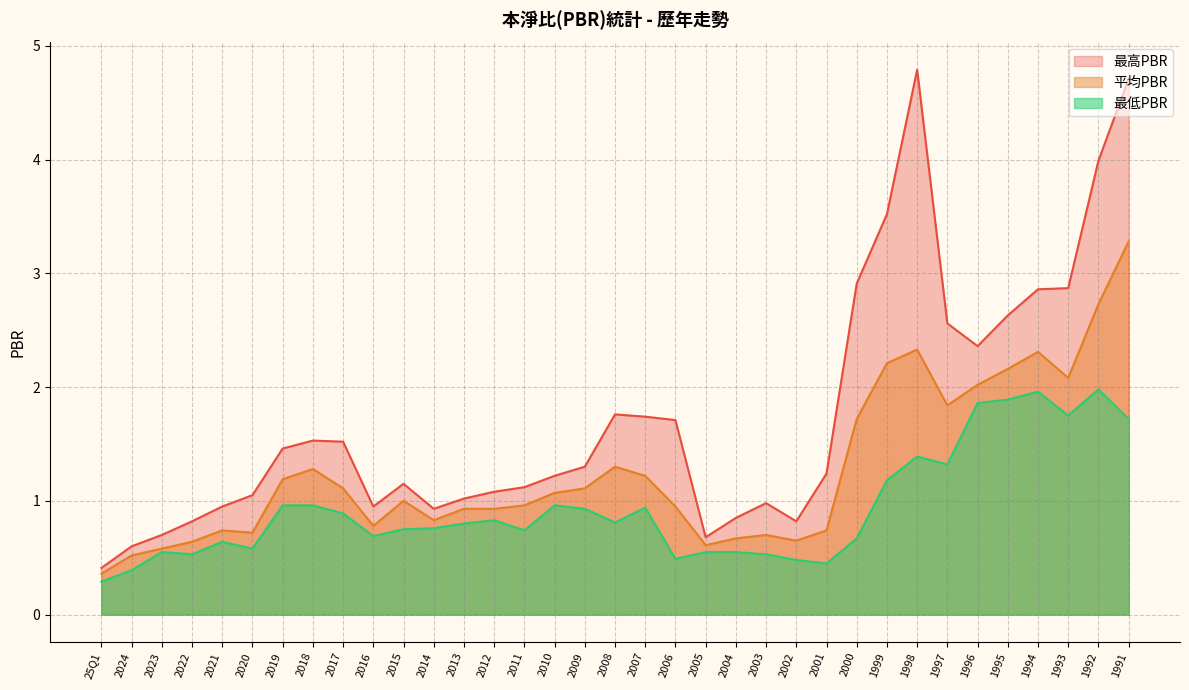

How many distinct data groups are displayed?

3